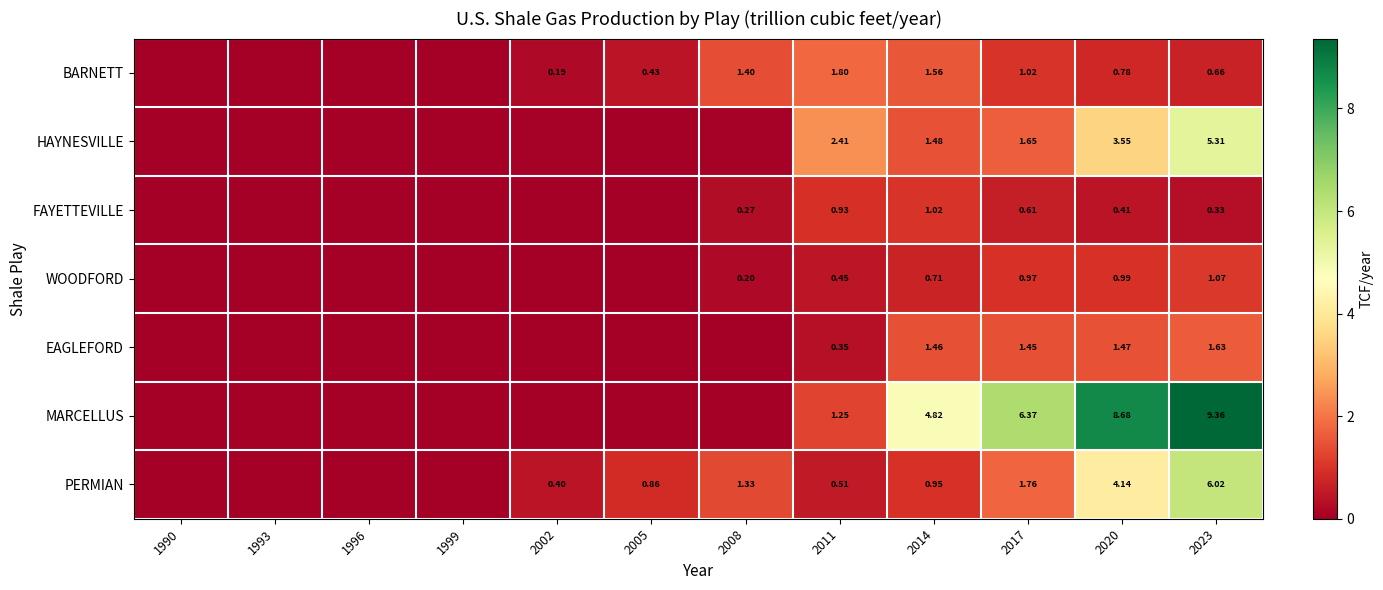

Which has a higher value, 2005 or 2014?

2014